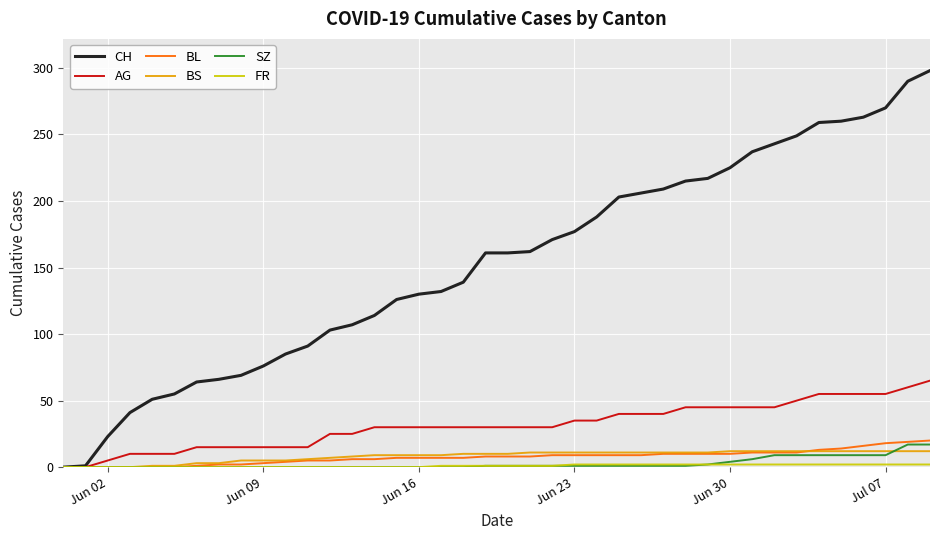

How many lines are shown in the chart?

6